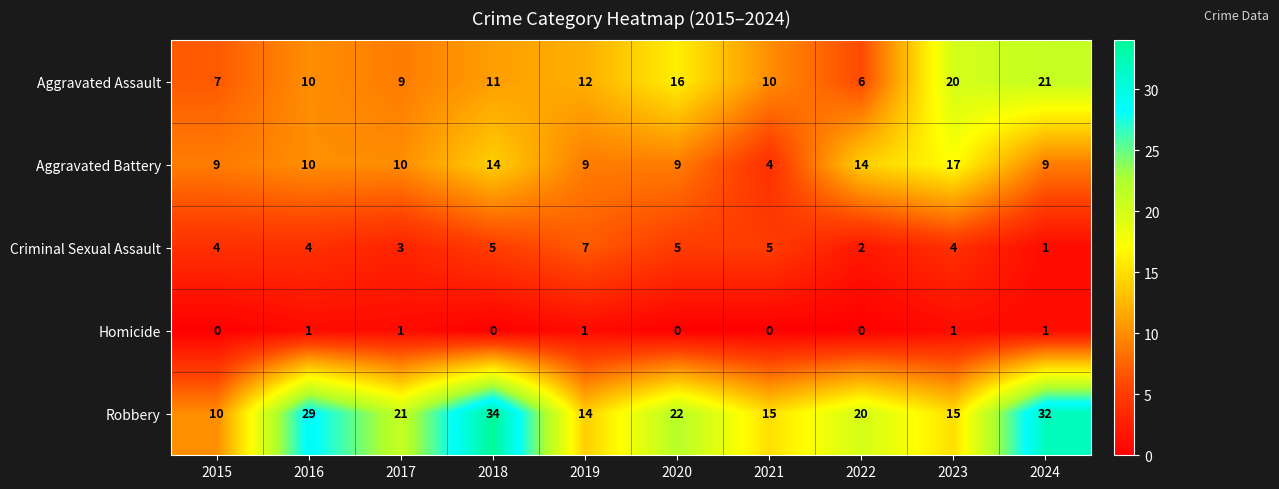

How many distinct data groups are displayed?

5